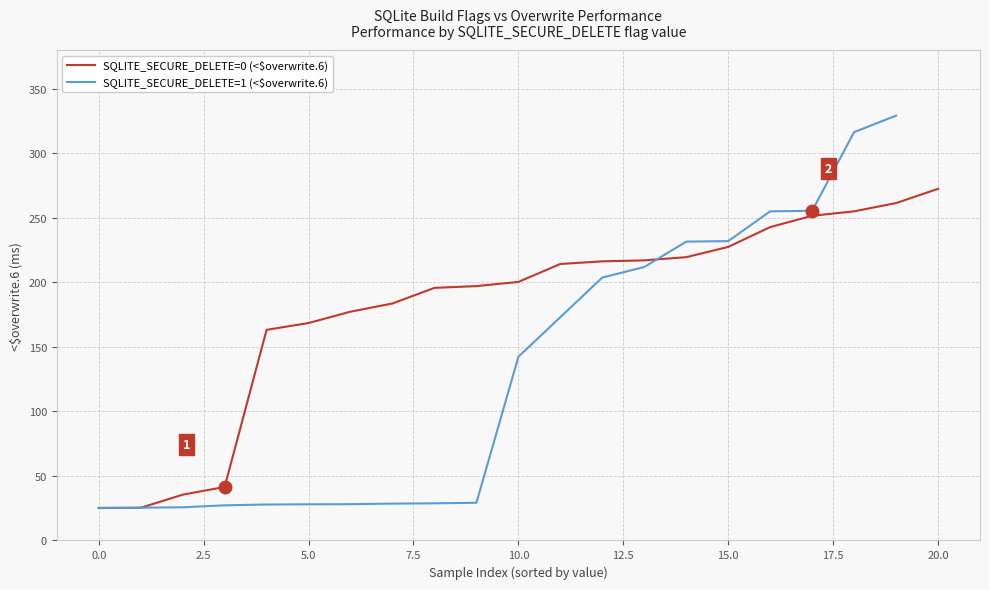

The value of SQLITE_SECURE_DELETE=0 (<$overwrite.6) at 20.0 is 272.5. True or false?

True